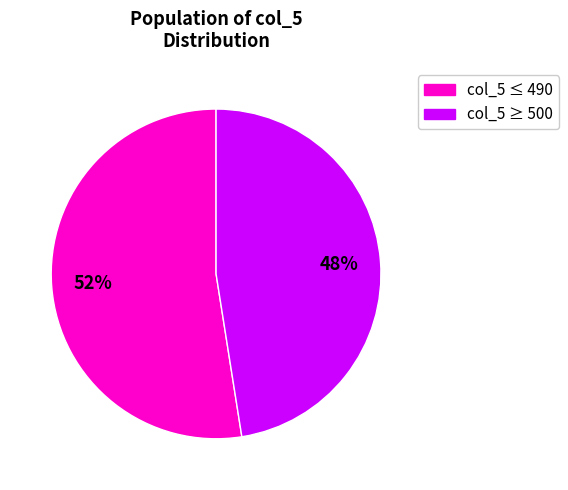

Is there any slice that represents more than half of the pie?

Yes